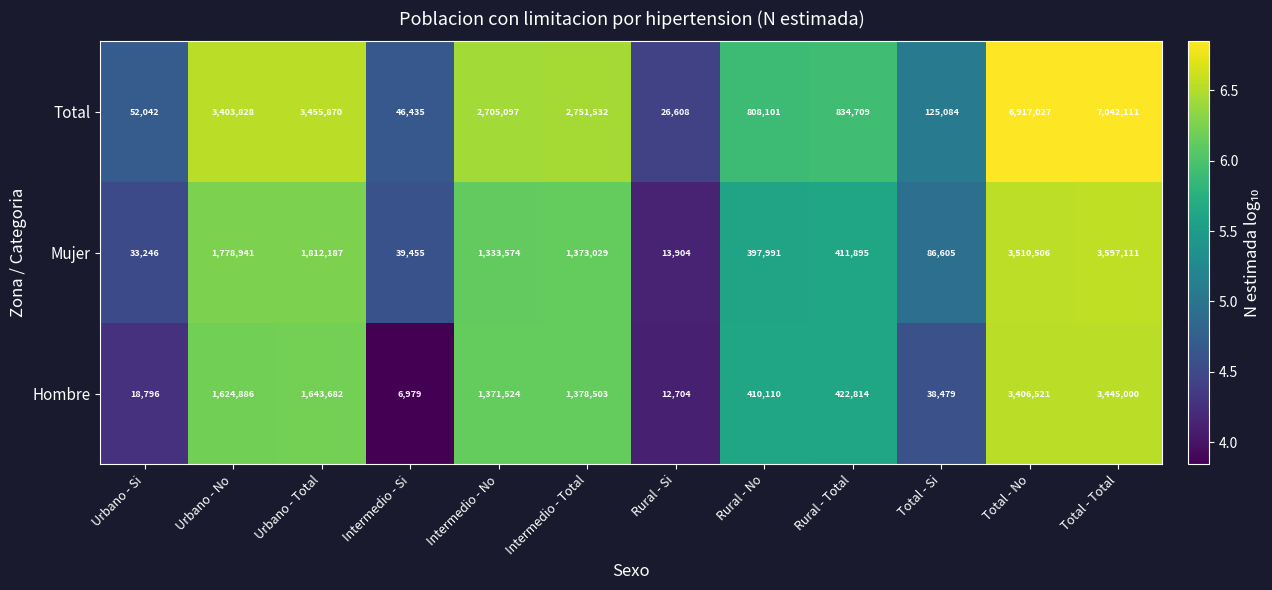

The value of Total at Intermedio - Si is 78772. True or false?

False